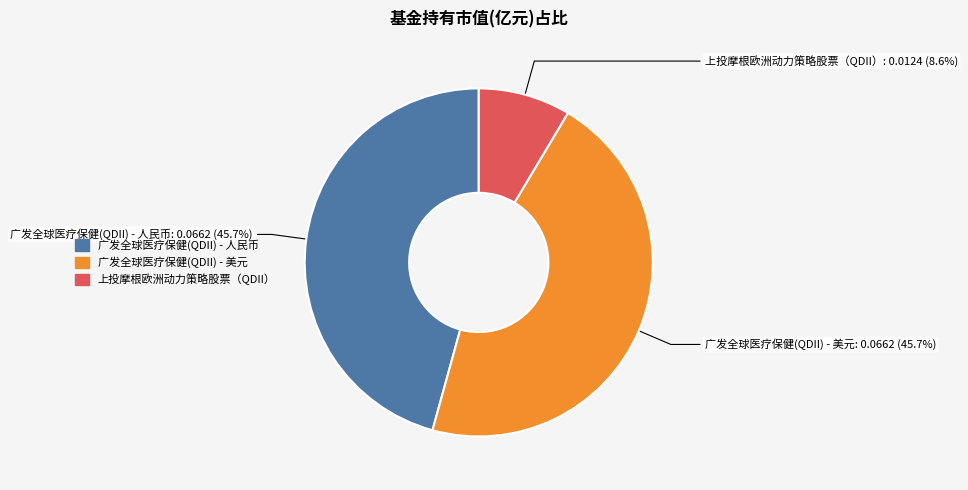

What percentage is the 上投摩根欧洲动力策略股票（QDII） slice, to the nearest percent?

9%